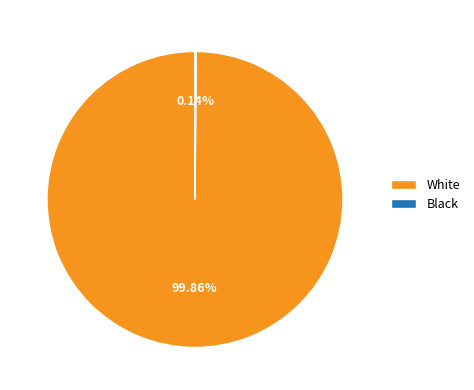

Which slice is the largest?

White